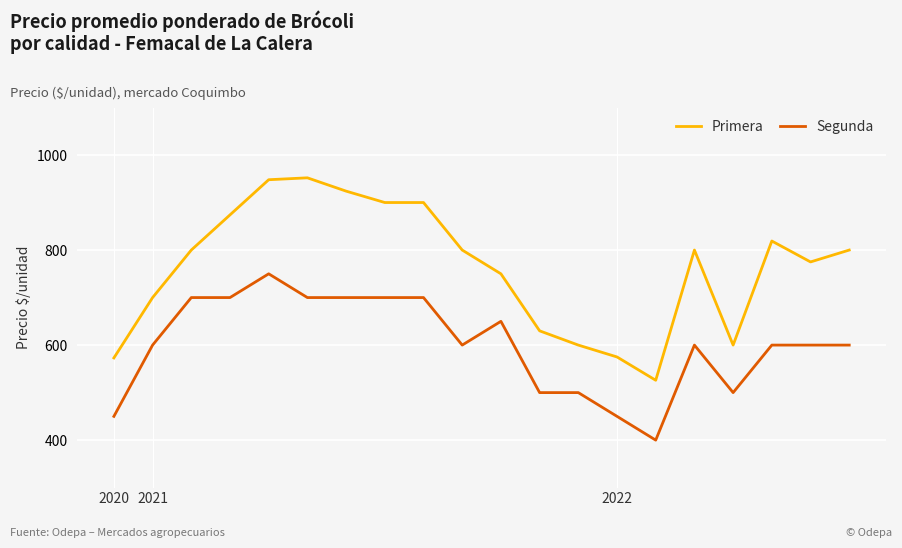

What is the lowest value of the Segunda series?

400